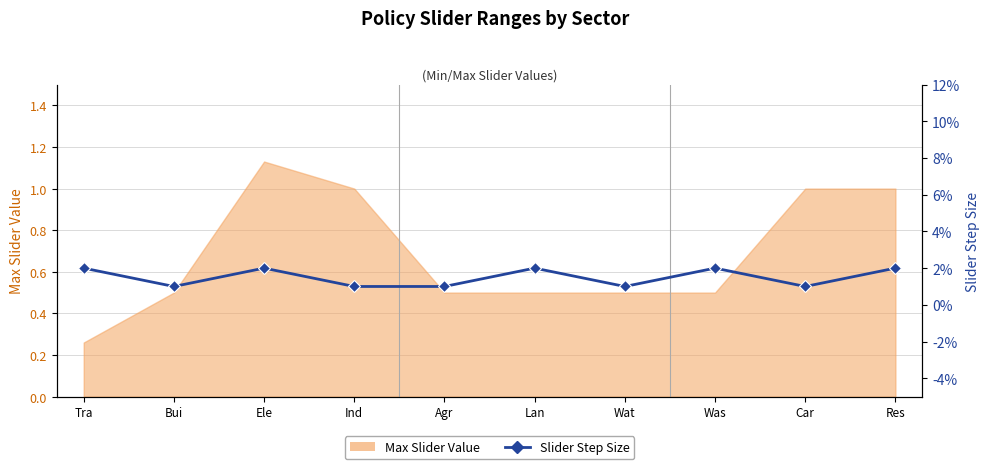

How many lines are shown in the chart?

1